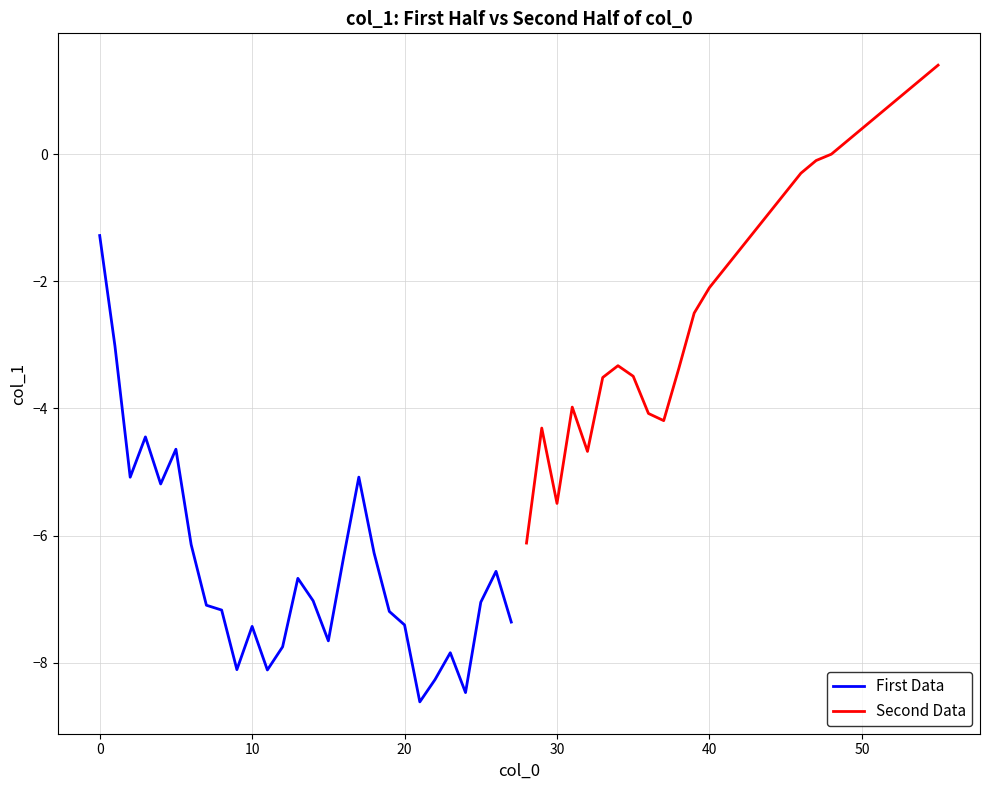

Reading left to right, list all the values displayed in this chart.

First Data: -1.3	-3.0	-5.1	-4.4	-5.2	-4.6	-6.1	-7.1	-7.2	-8.1	-7.4	-8.1	-7.8	-6.7	-7.0	-7.7	-6.3	-5.1	-6.3	-7.2	-7.4	-8.6	-8.3	-7.8	-8.5	-7.0	-6.6	-7.4
Second Data: -6.1	-4.3	-5.5	-4.0	-4.7	-3.5	-3.3	-3.5	-4.1	-4.2	-3.4	-2.5	-2.1	-1.8	-1.5	-1.2	-0.9	-0.6	-0.3	-0.1	0.0	0.2	0.4	0.6	0.8	1.0	1.2	1.4